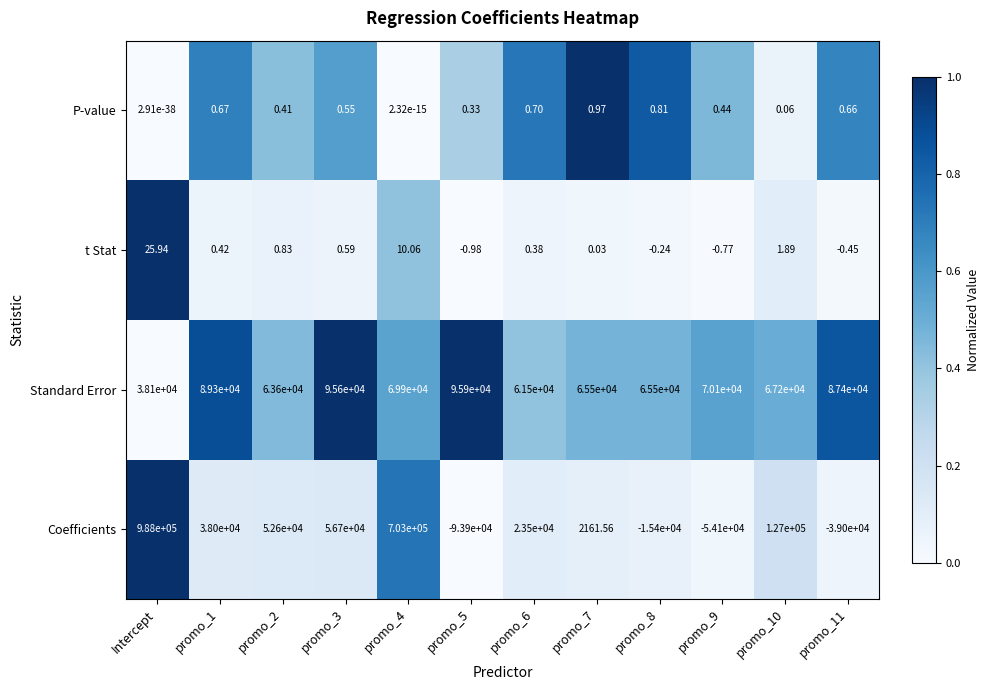

How many data points does each series have?

12